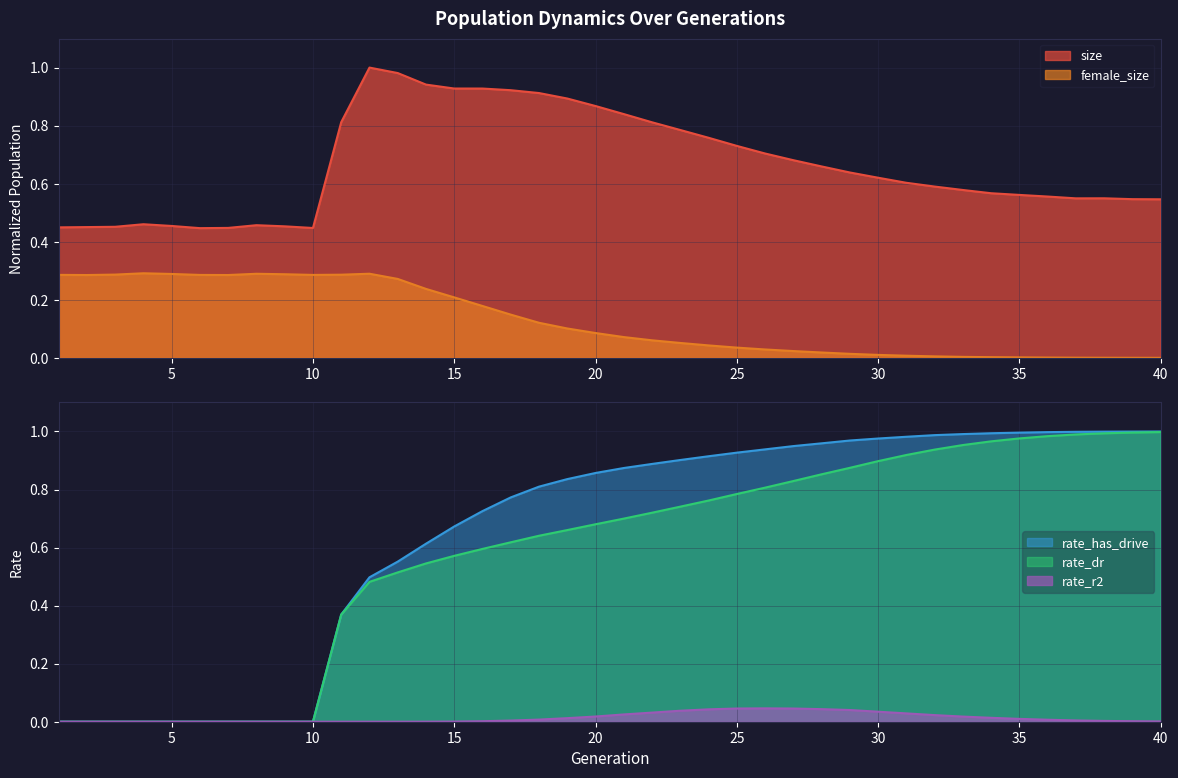

Which category has the highest value in the size series?

12